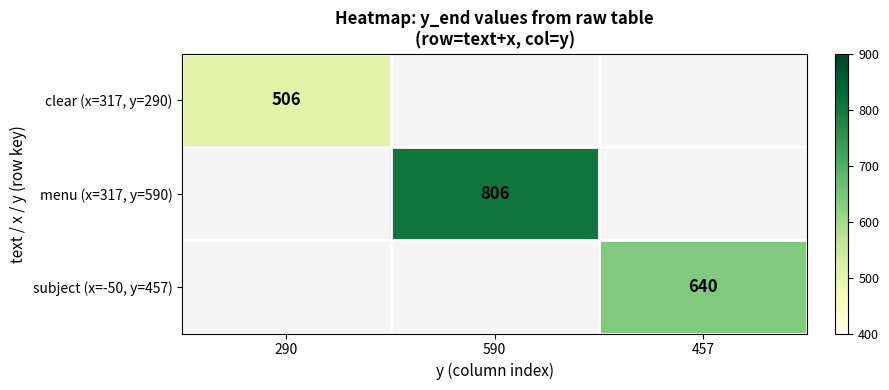

The value of subject (x=-50, y=457) at 457 is 1046. True or false?

False